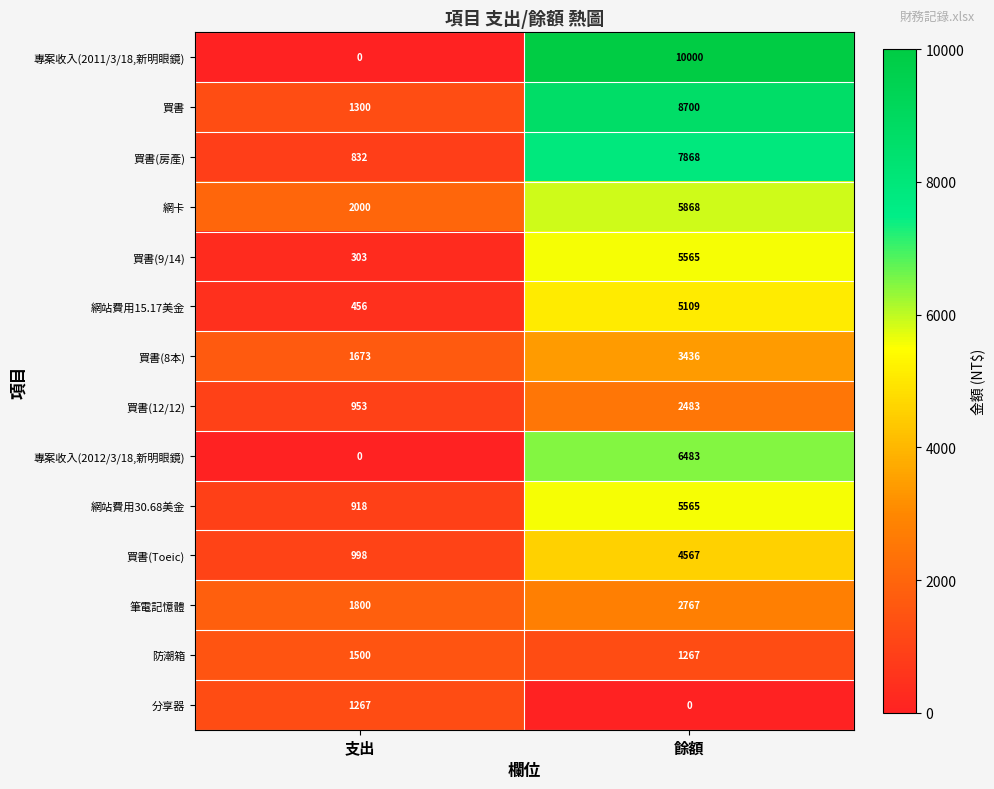

How many series are shown in this chart?

14